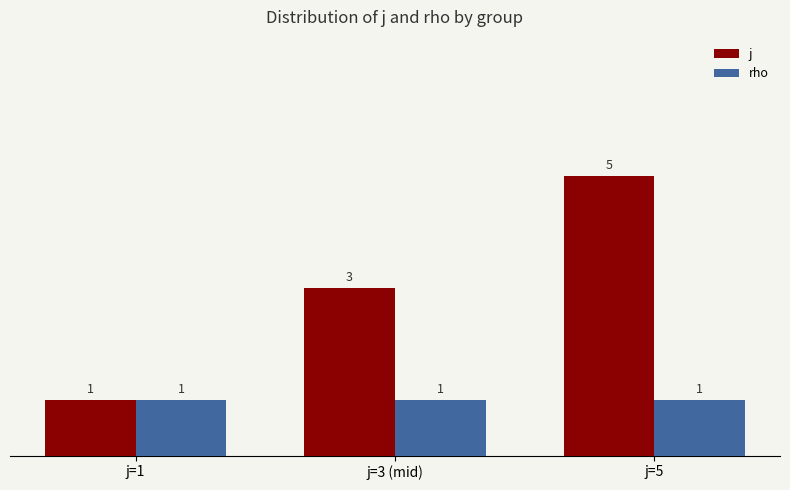

Does the chart contain any negative values?

No